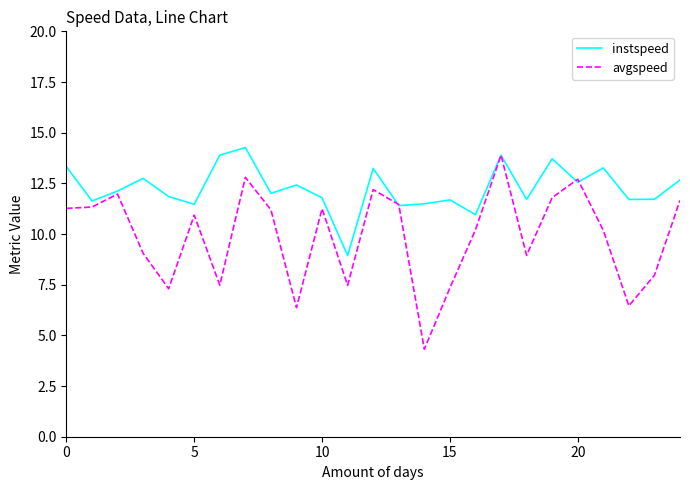

What is the average value of the instspeed series?

12.3